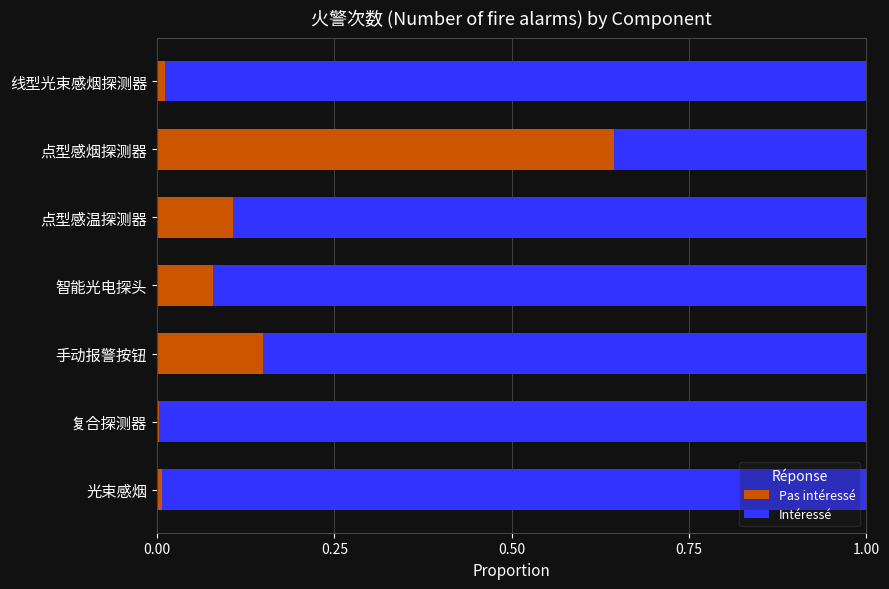

The value of Pas intéressé at 点型感温探测器 is 0.0. True or false?

False